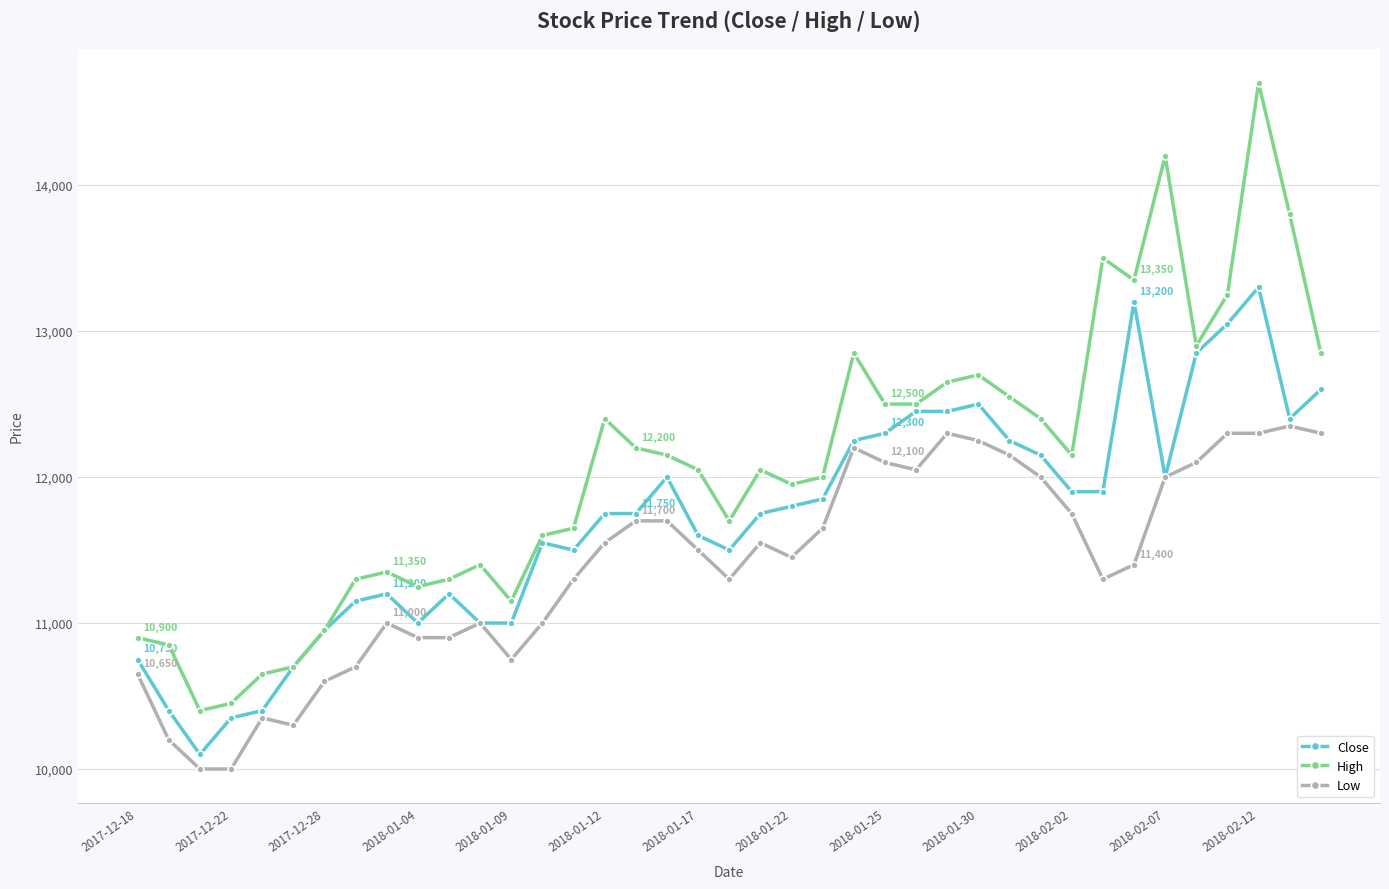

What is the value of the Low point at the 12th from the left?

11000